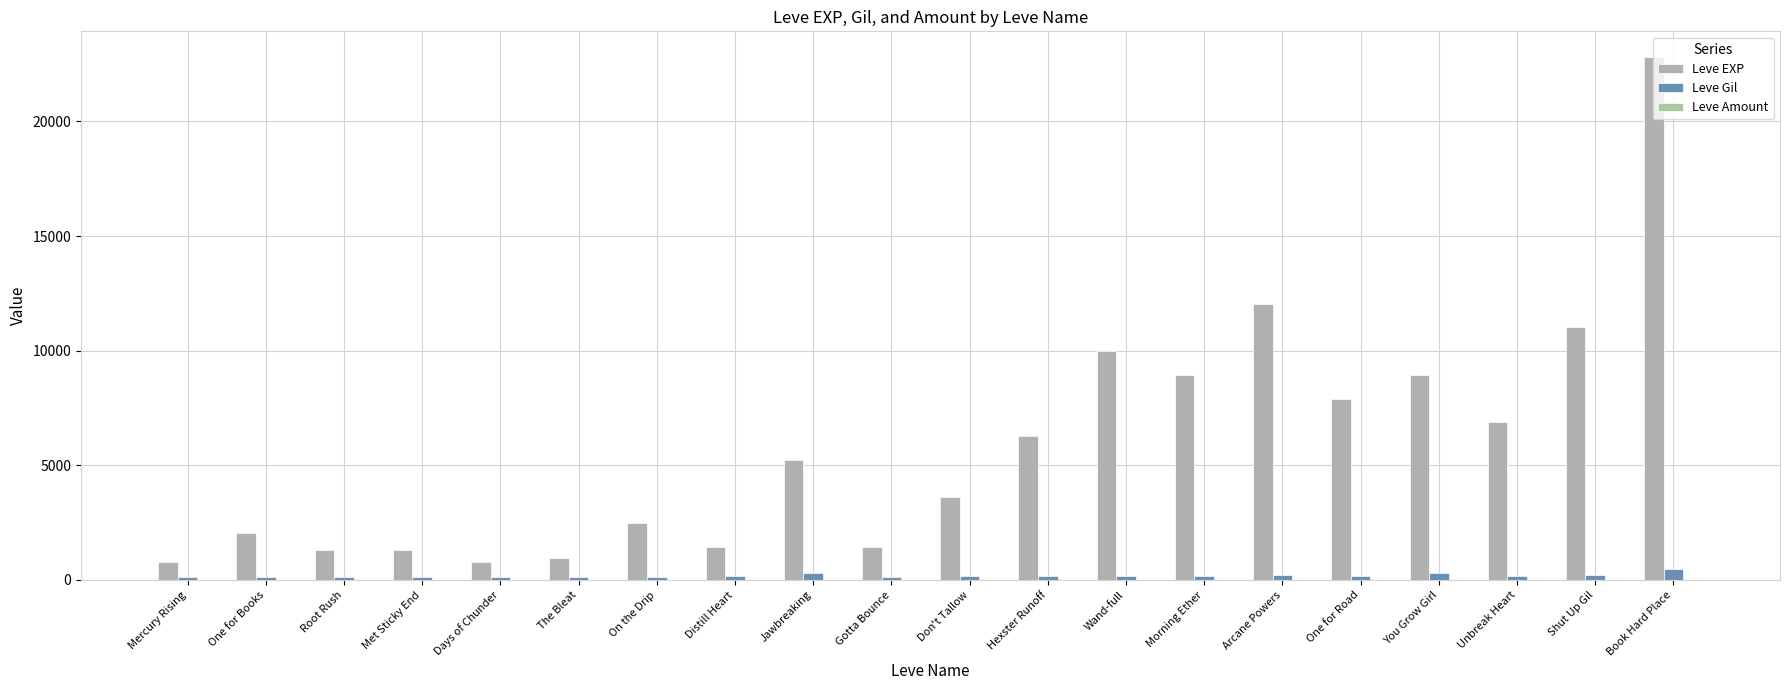

Are the bars horizontal?

No